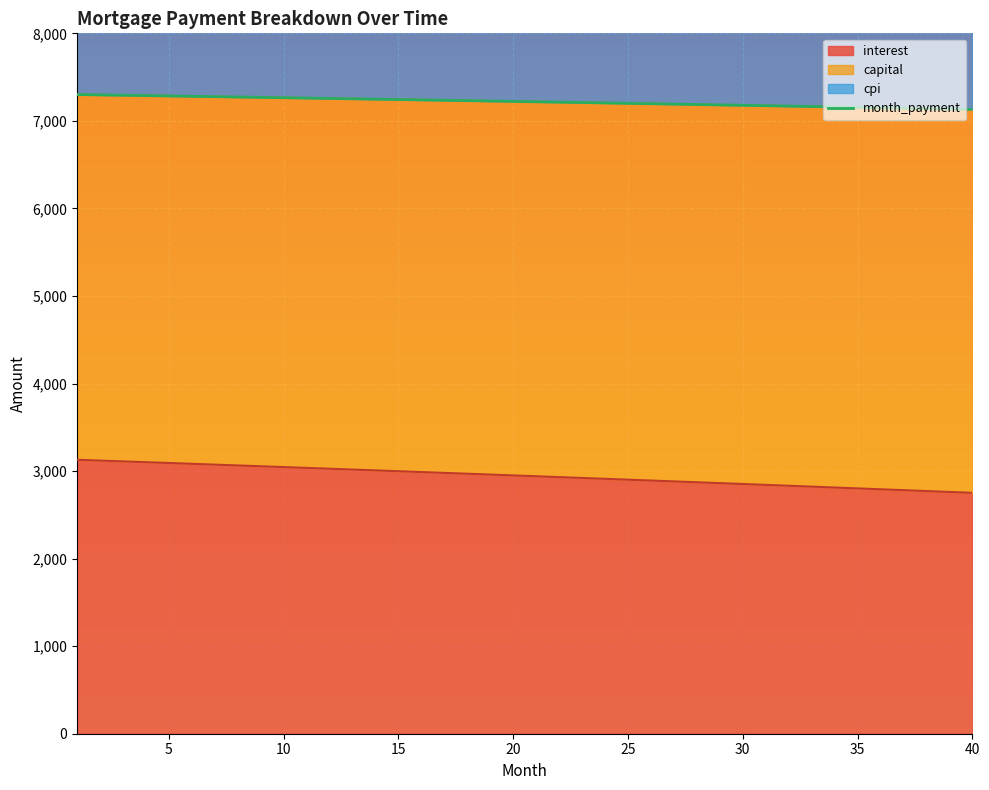

What is the greatest value displayed?

7300.8